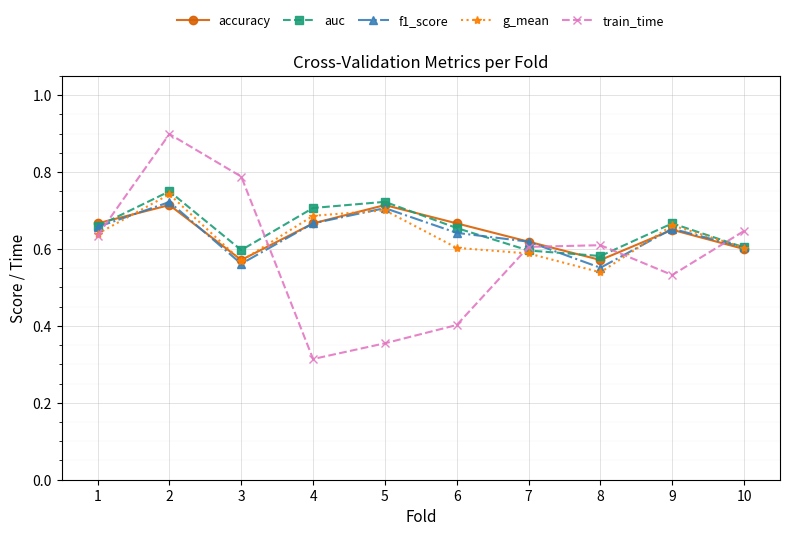

What is the total value across all series at 10?

3.1